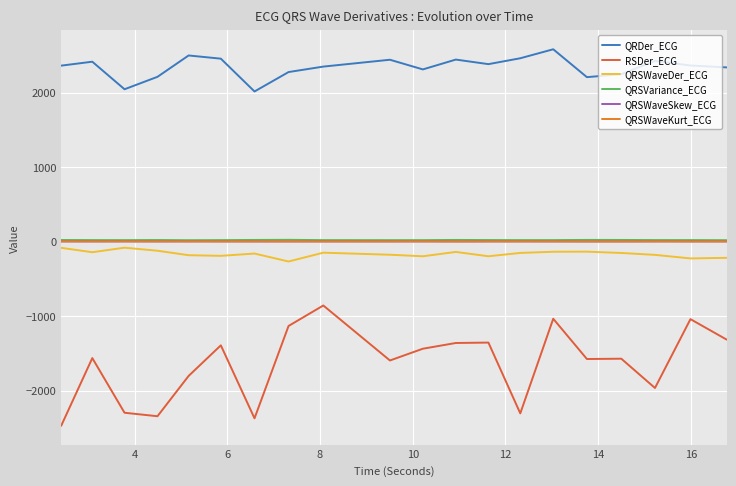

How many distinct data groups are displayed?

6